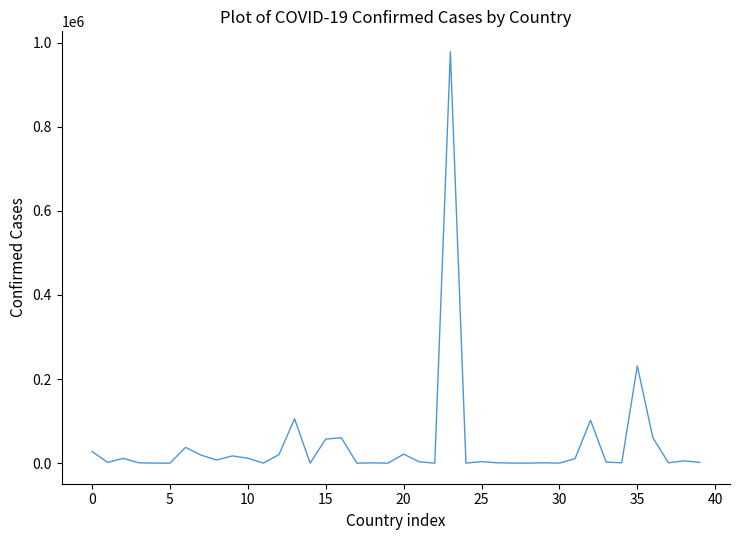

What is the maximum value shown in the chart?

978142